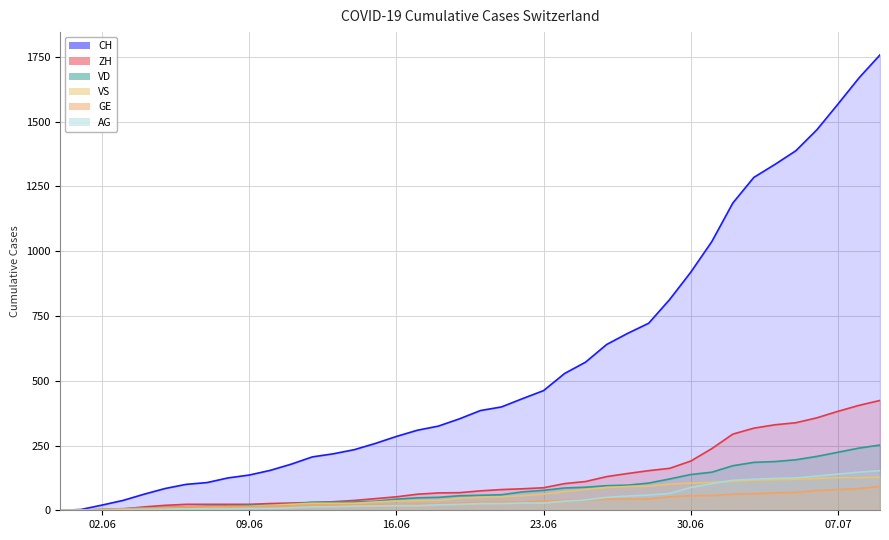

How many lines are shown in the chart?

6